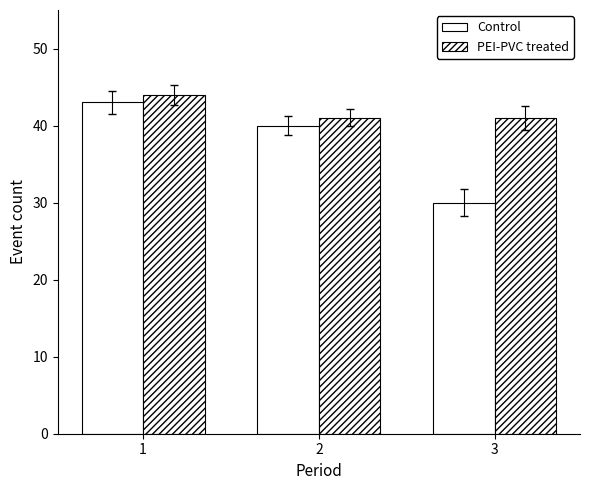

Which series has the largest total across all categories?

PEI-PVC treated